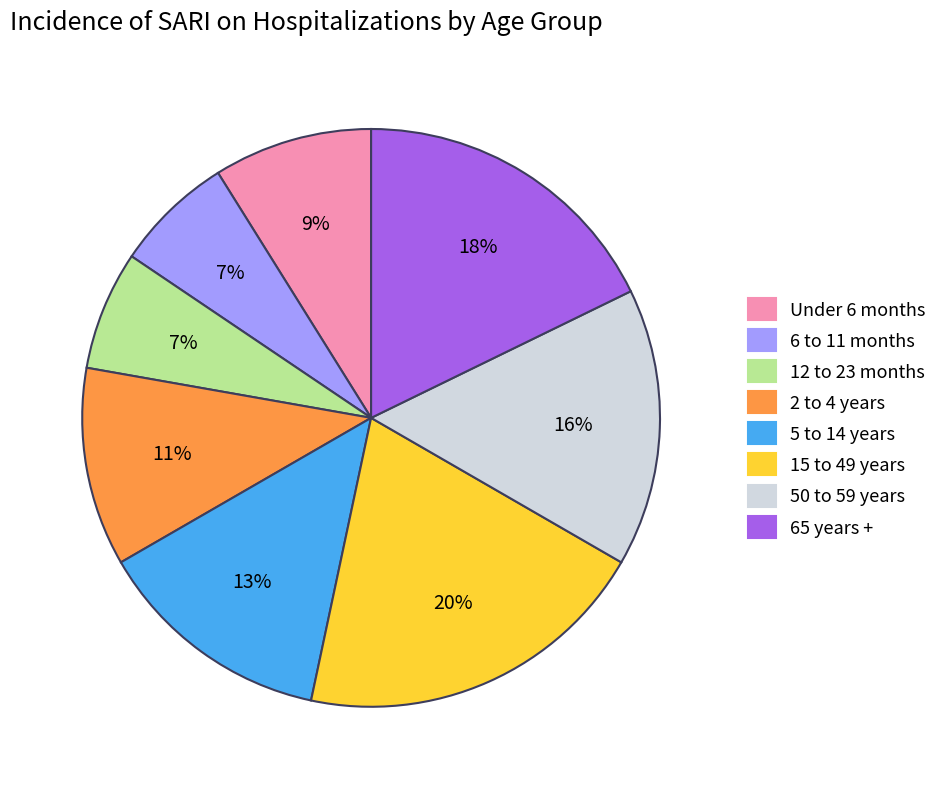

What percentage is the 65 years + slice, to the nearest percent?

18%